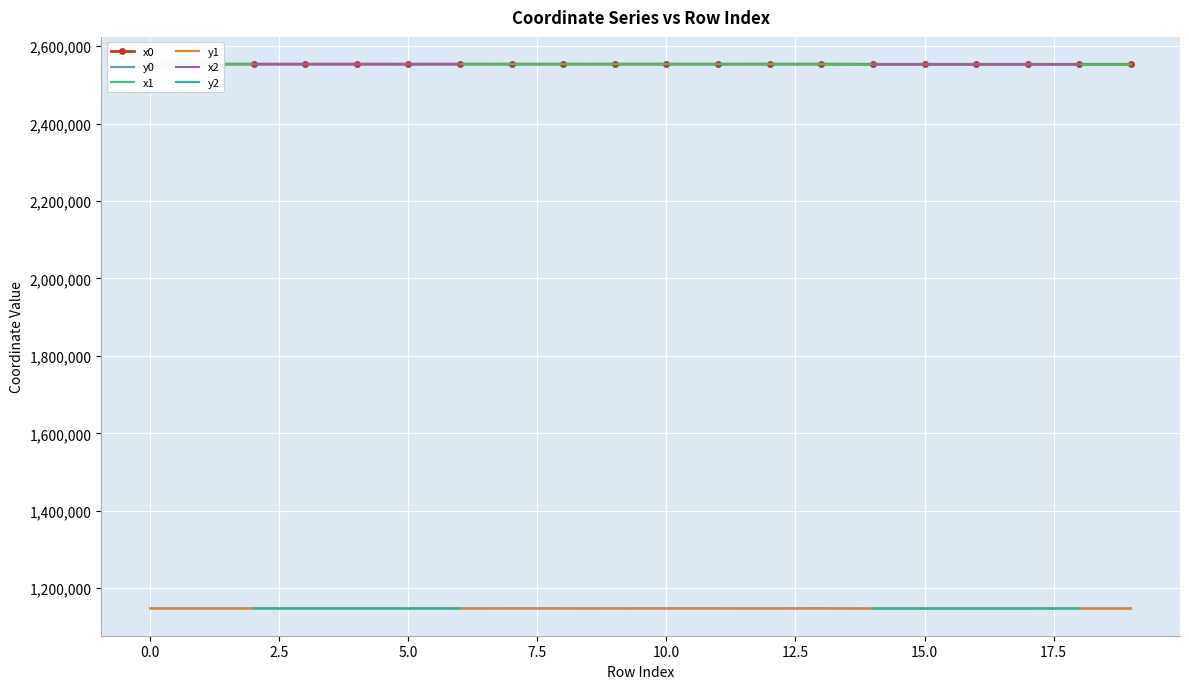

True or false: y0 and x0 intersect in this chart.

False